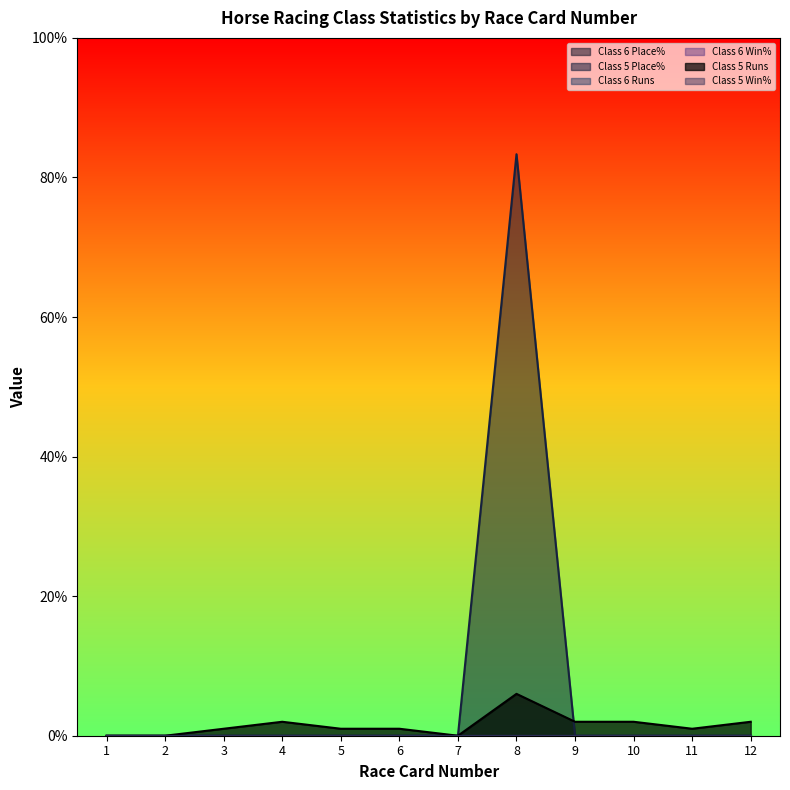

Reading left to right, list all the values displayed in this chart.

Class 6 Place%: 0.0	0.0	0.0	0.0	0.0	0.0	0.0	0.0	0.0	0.0	0.0	0.0
Class 5 Place%: 0.0	0.0	0.0	0.0	0.0	0.0	0.0	83.3	0.0	0.0	0.0	0.0
Class 6 Runs: 0.0	0.0	0.0	0.0	0.0	0.0	0.0	0.0	0.0	0.0	0.0	0.0
Class 6 Win%: 0.0	0.0	0.0	0.0	0.0	0.0	0.0	0.0	0.0	0.0	0.0	0.0
Class 5 Runs: 0.0	0.0	1.0	2.0	1.0	1.0	0.0	6.0	2.0	2.0	1.0	2.0
Class 5 Win%: 0.0	0.0	0.0	0.0	0.0	0.0	0.0	0.0	0.0	0.0	0.0	0.0